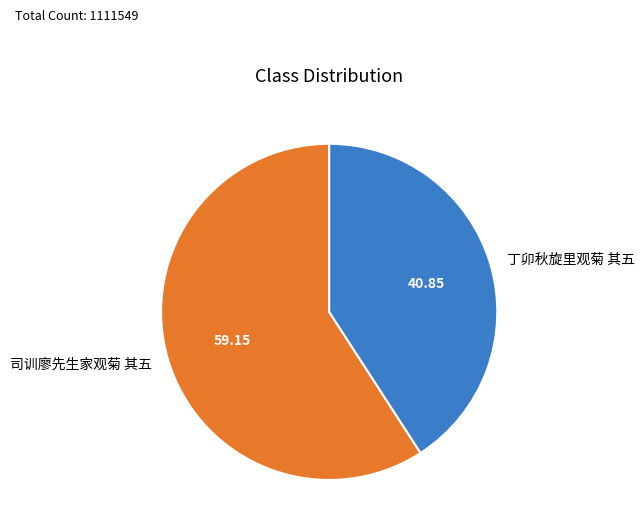

Which has a higher value, 司训廖先生家观菊 其五 or 丁卯秋旋里观菊 其五?

司训廖先生家观菊 其五